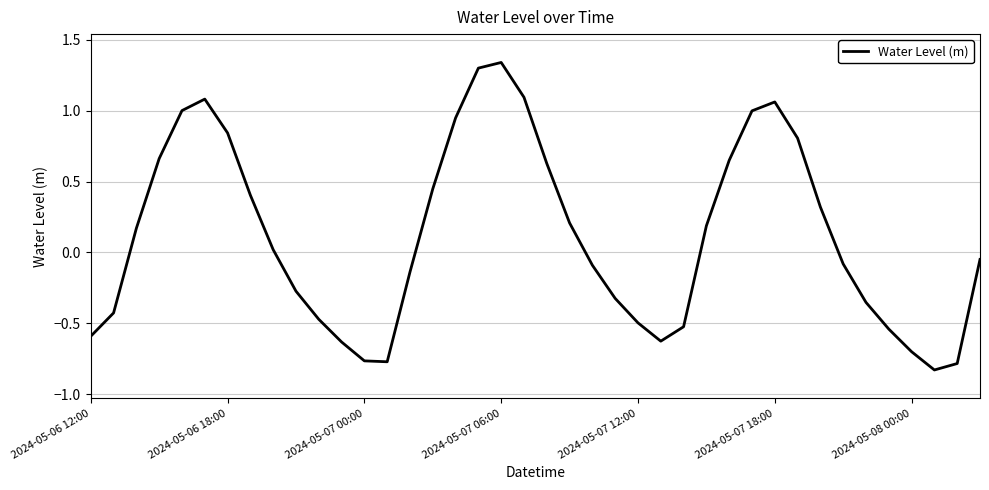

How many lines are shown in the chart?

1